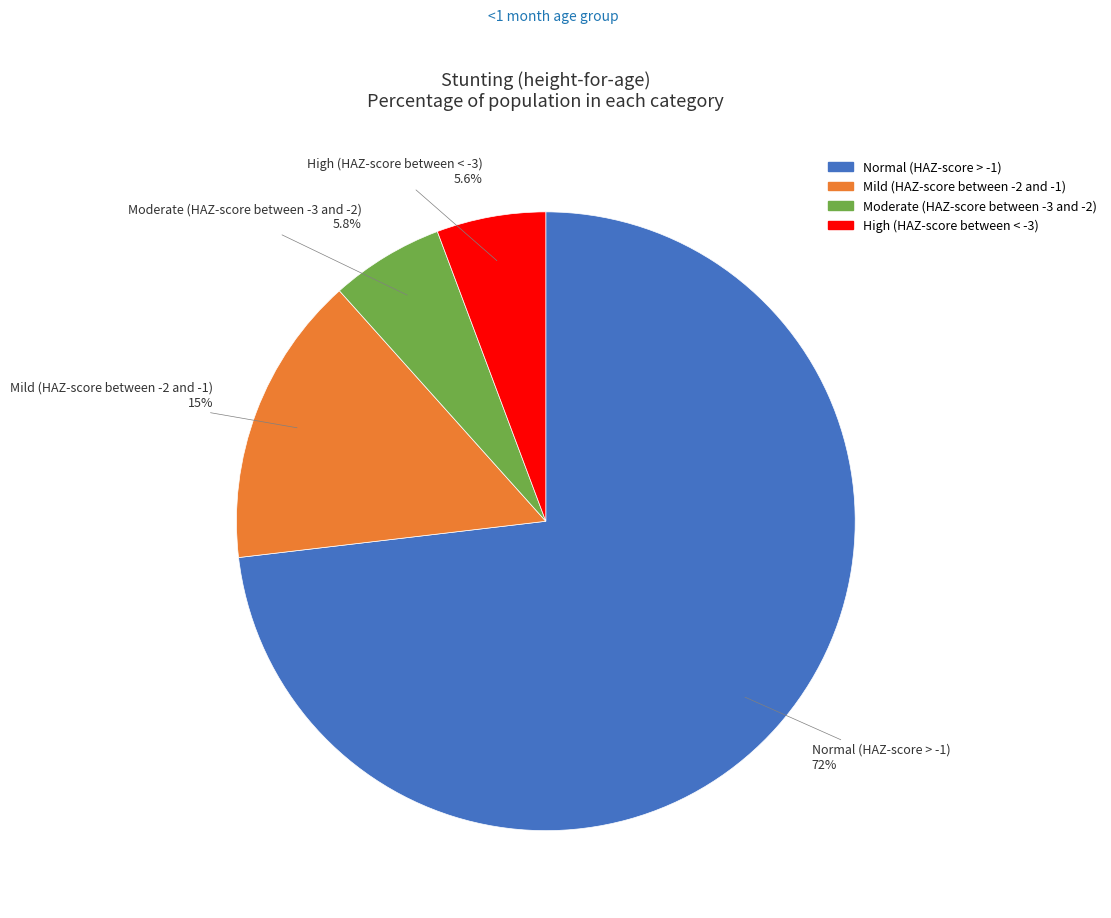

What is the largest slice in the pie chart?

Normal (HAZ-score > -1)